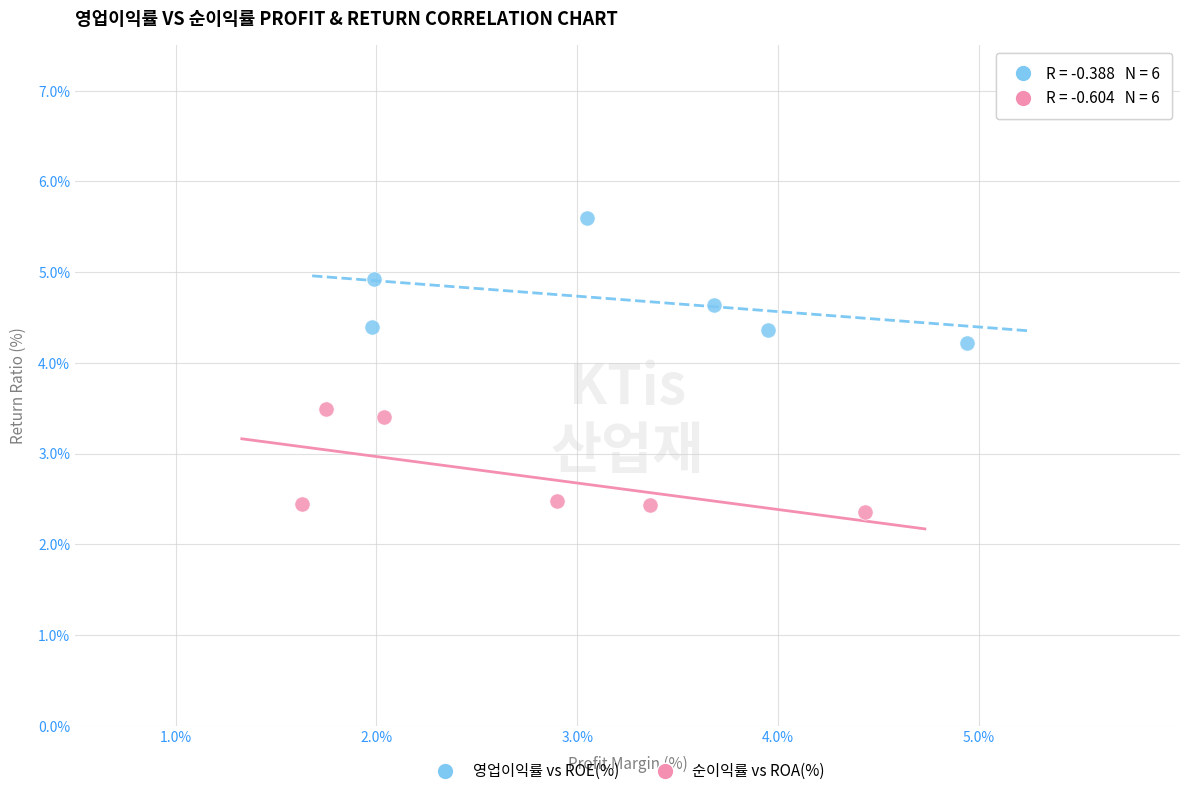

Which series contains the lowest Y value?

순이익률 vs ROA(%)